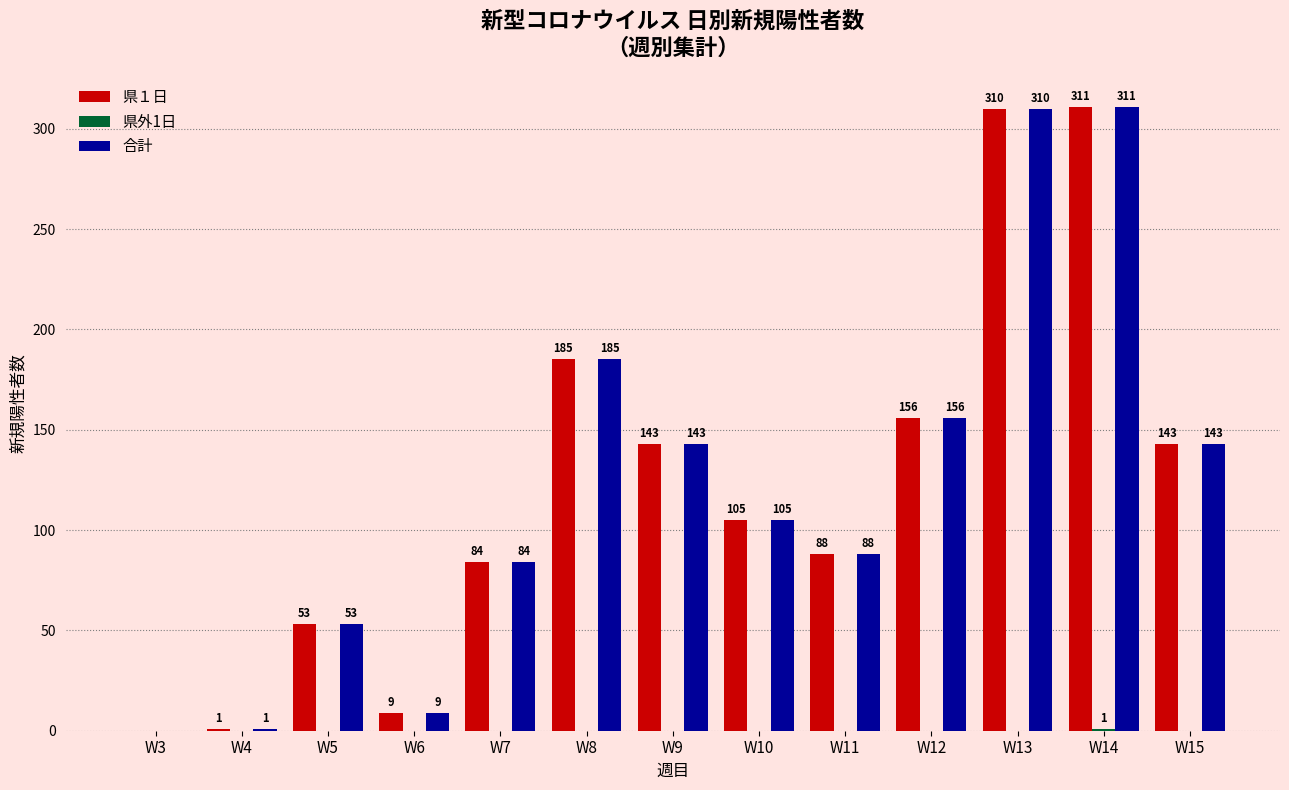

What is the total value across all series at W8?

370